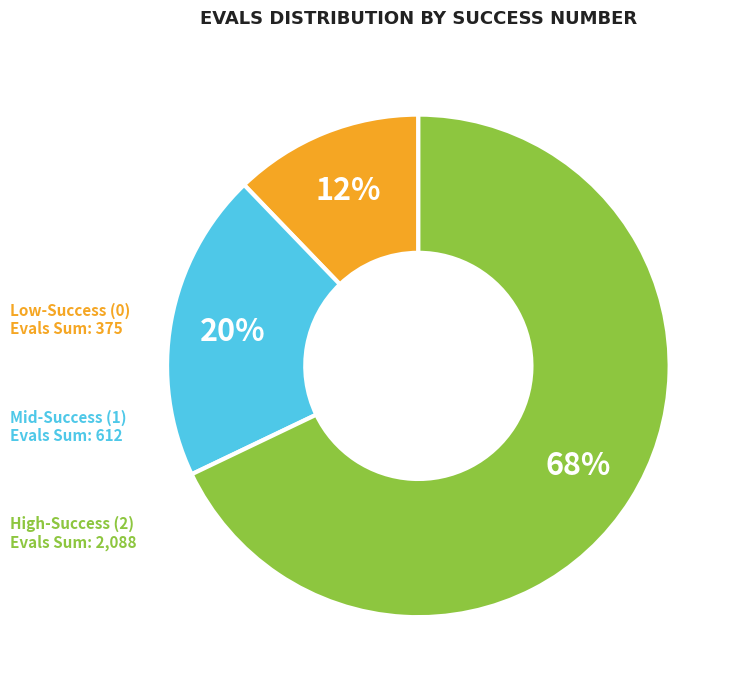

To the nearest percent, what is the difference between the Low-Success (0) and High-Success (2) slice percentages?

56%